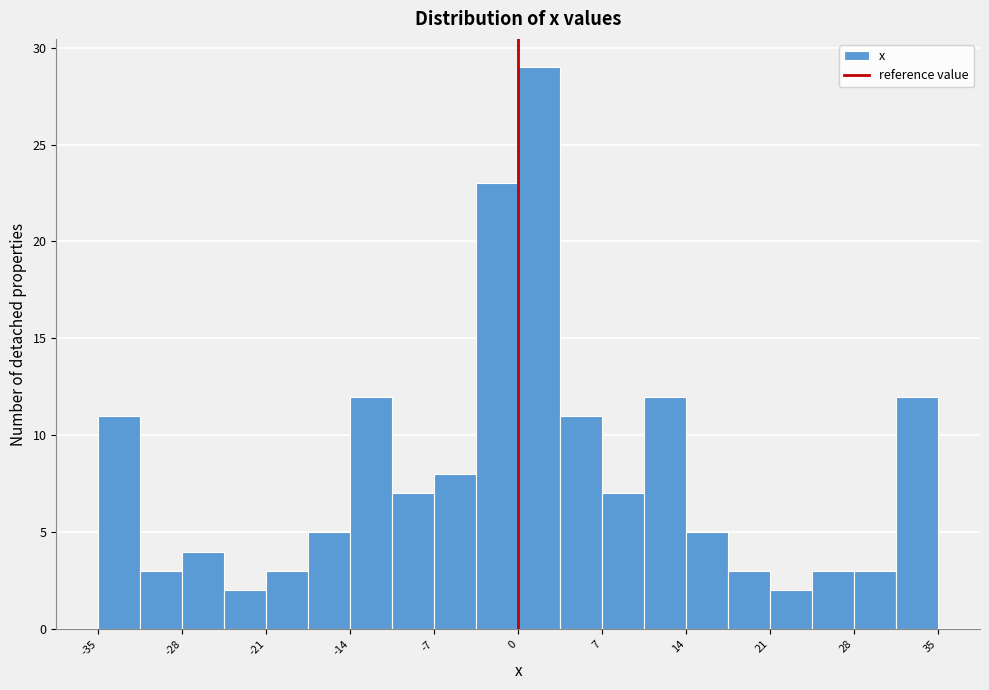

Read against the x-axis, roughly where is the centre of the tallest bar?

2